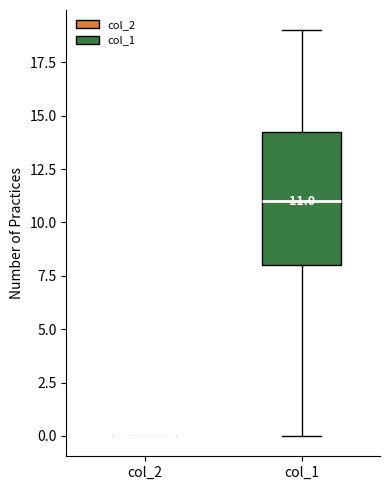

Which box is the tallest, from its lower edge to its upper edge?

col_1